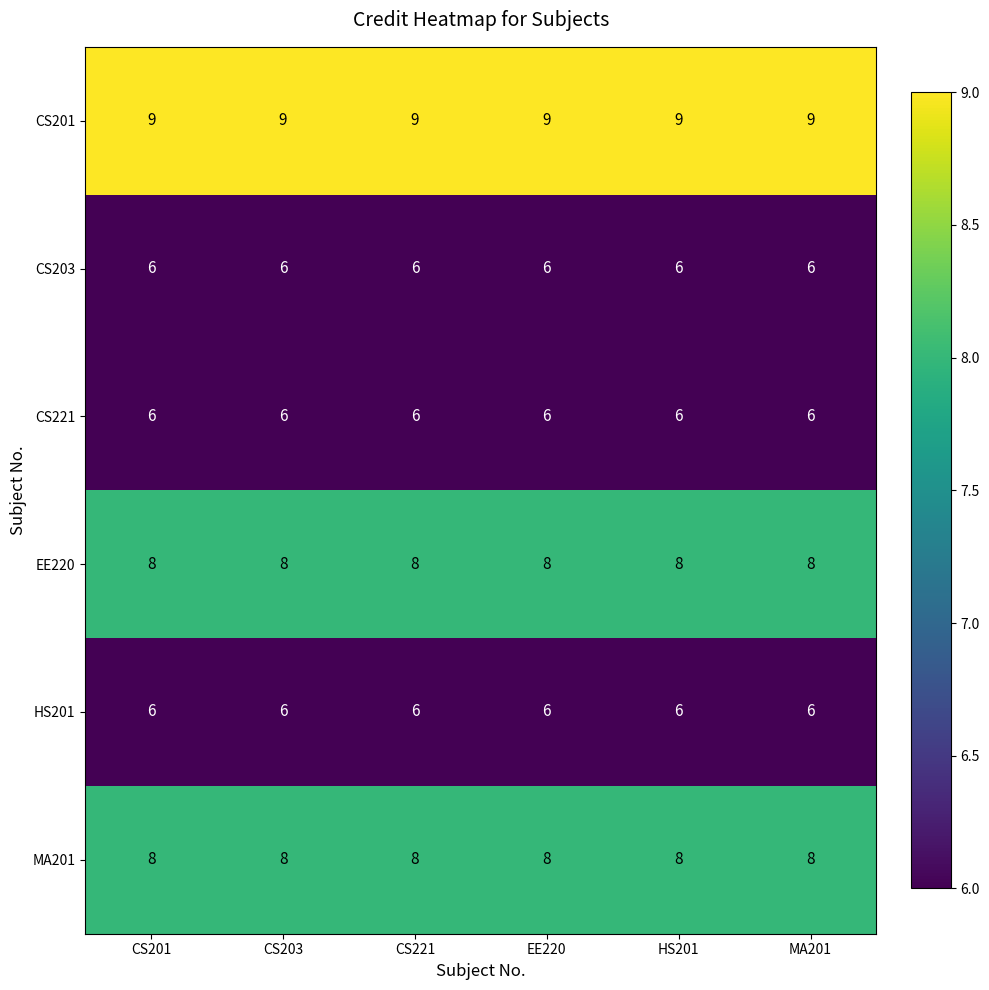

Which series has the largest total across all categories?

CS201